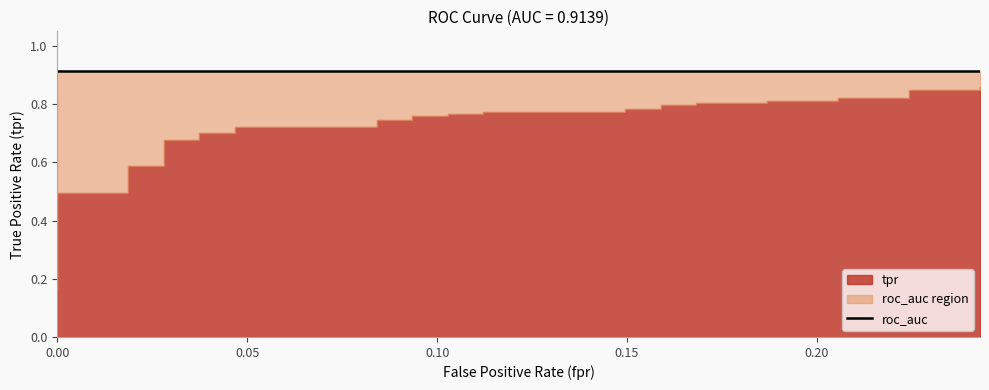

Is it true that fpr equals 0.0 at 2?

True